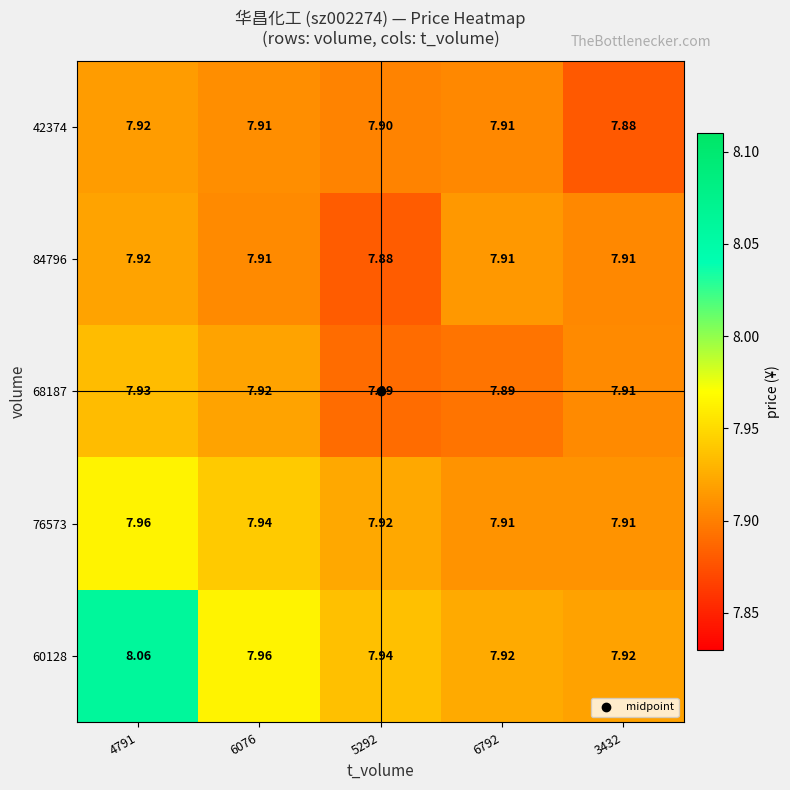

What is the minimum value shown in the chart?

7.9